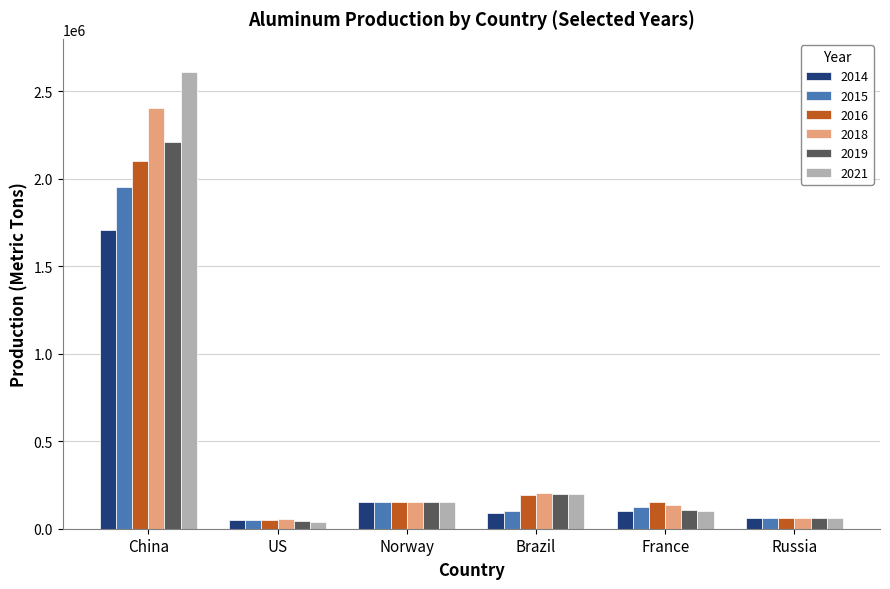

What is the sum of all 2021 values?

3159100